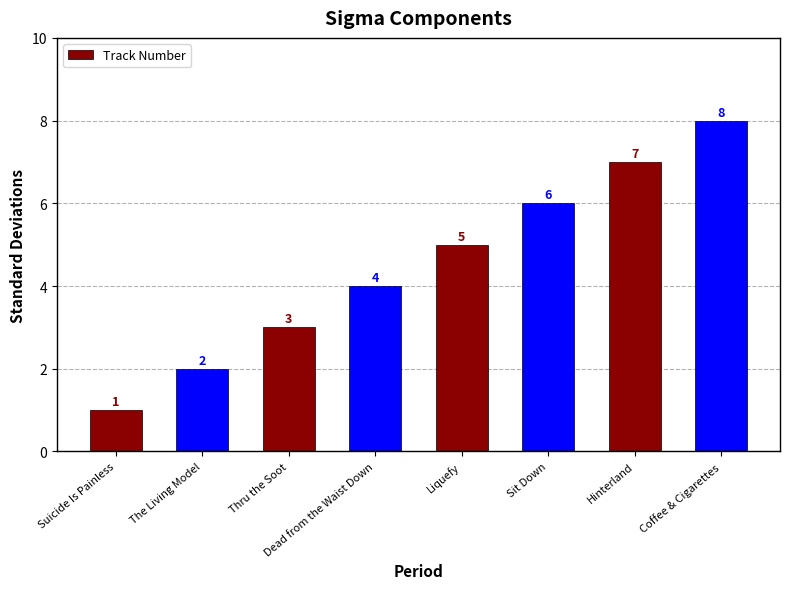

What is the sum of all values?

36